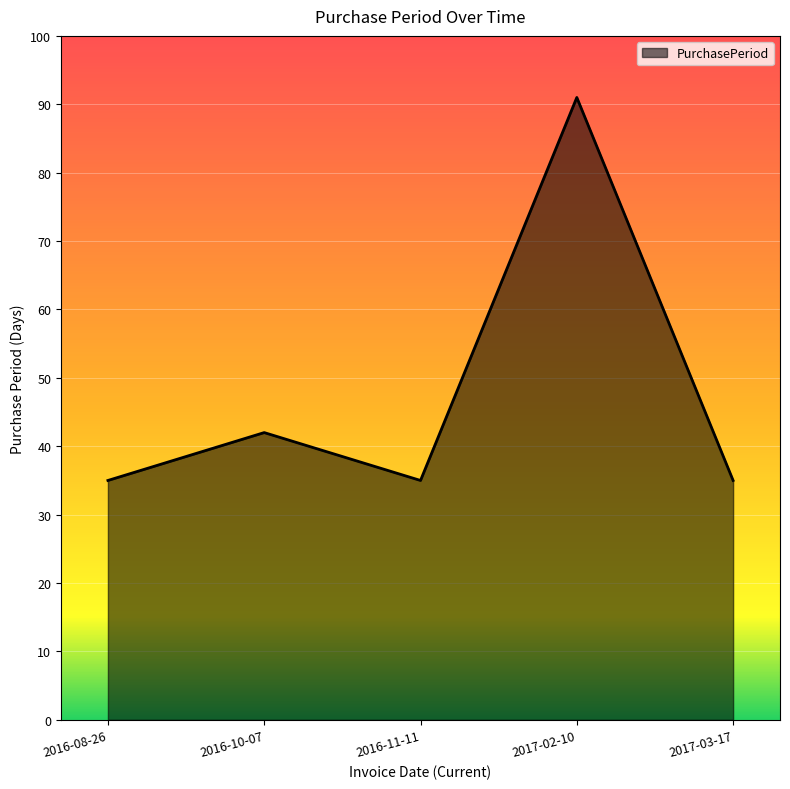

True or false: the data shows 42 at 2016-10-07.

True